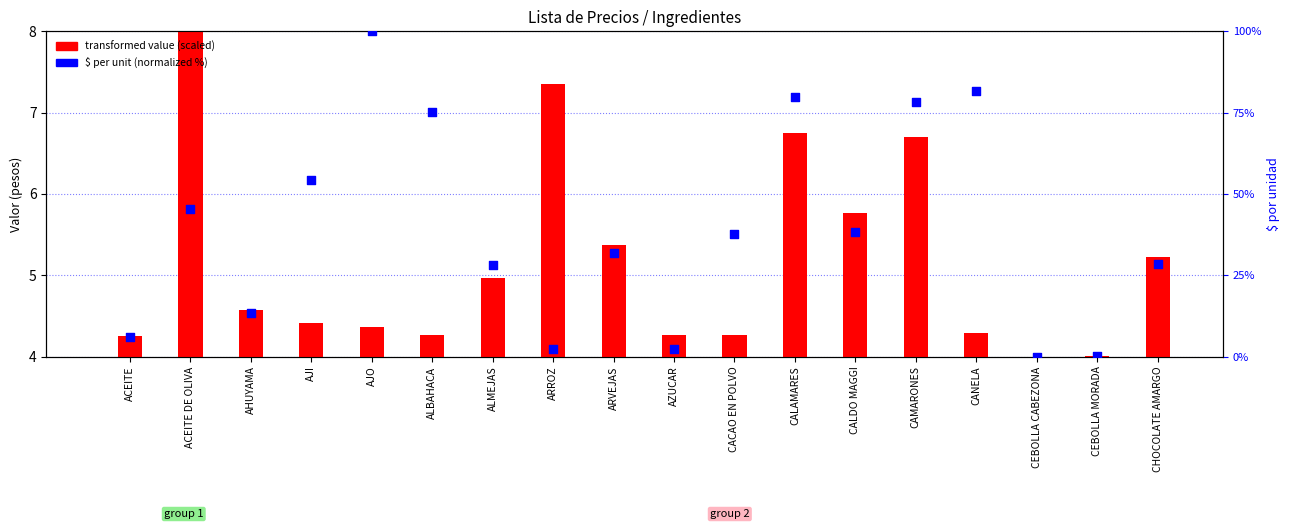

Is the value of transformed value (scaled) at ACEITE DE OLIVA greater than the value of $ per unit (normalized %) at AZUCAR?

Yes